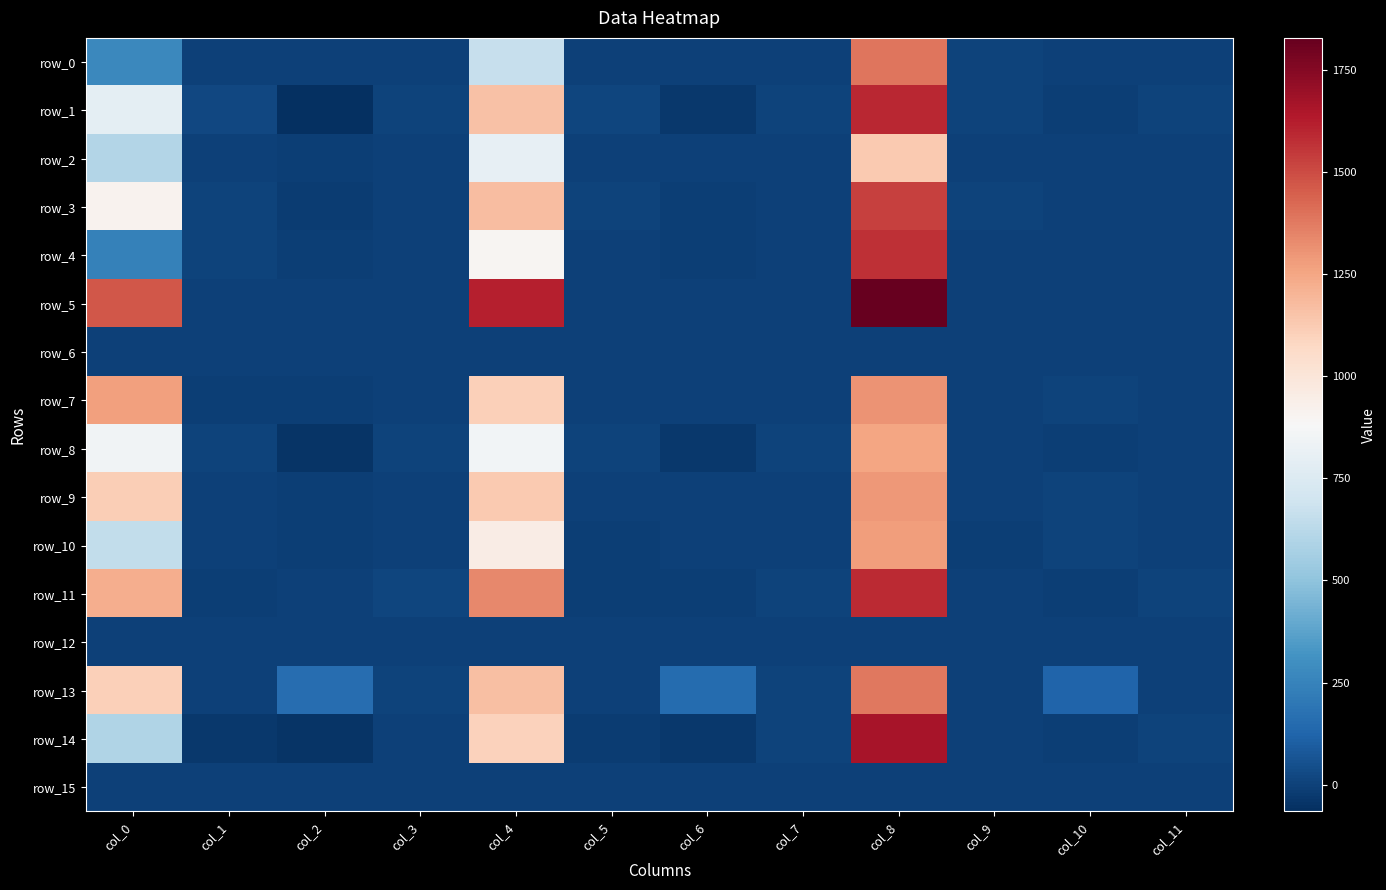

What is the minimum value for row_10?

-8.2